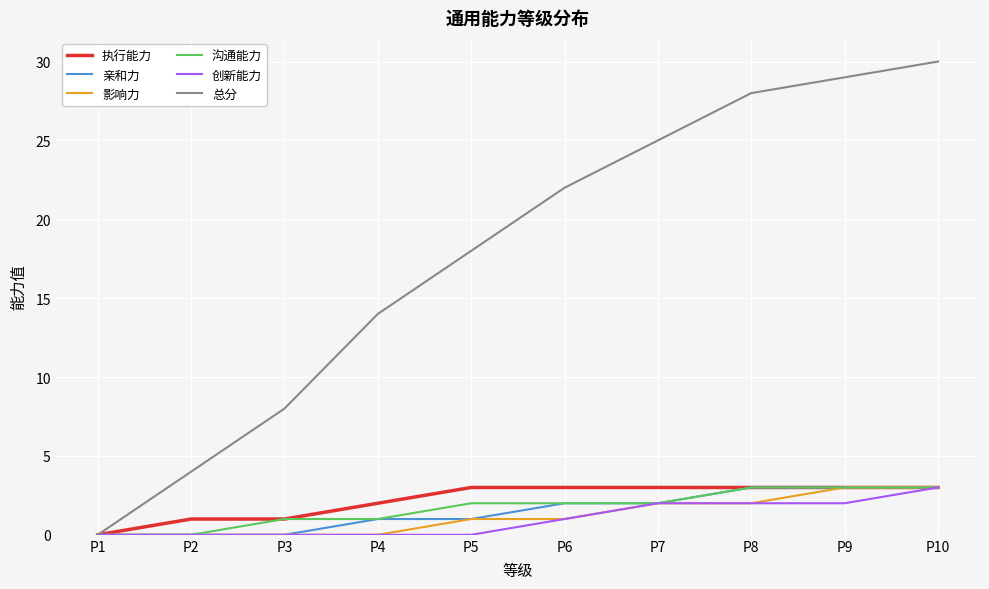

True or false: 创新能力 has a value of 1 at P7.

False